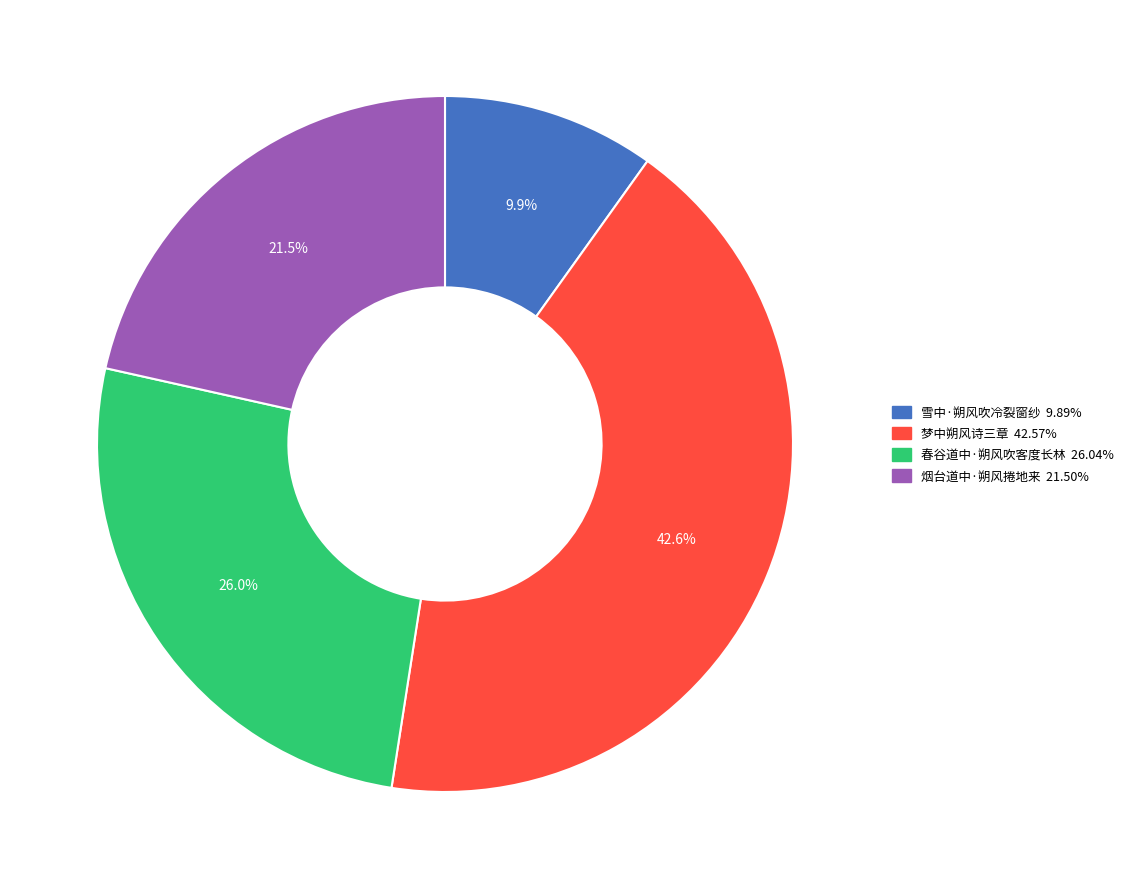

Is the sum of 烟台道中·朔风捲地来 and 雪中·朔风吹冷裂窗纱 greater than half?

No